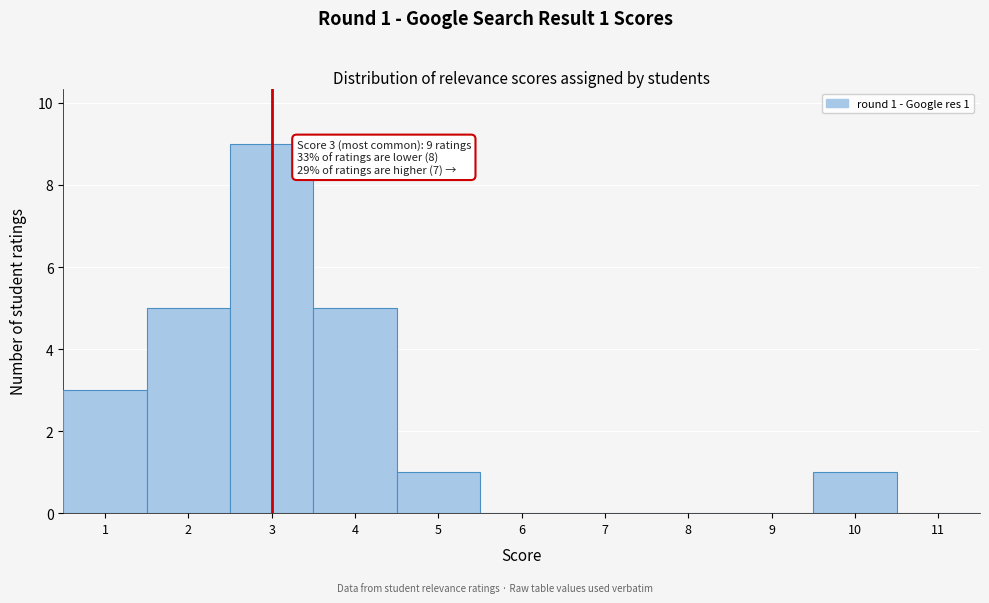

Which range on the x-axis has the tallest bar?

2.5 to 3.5